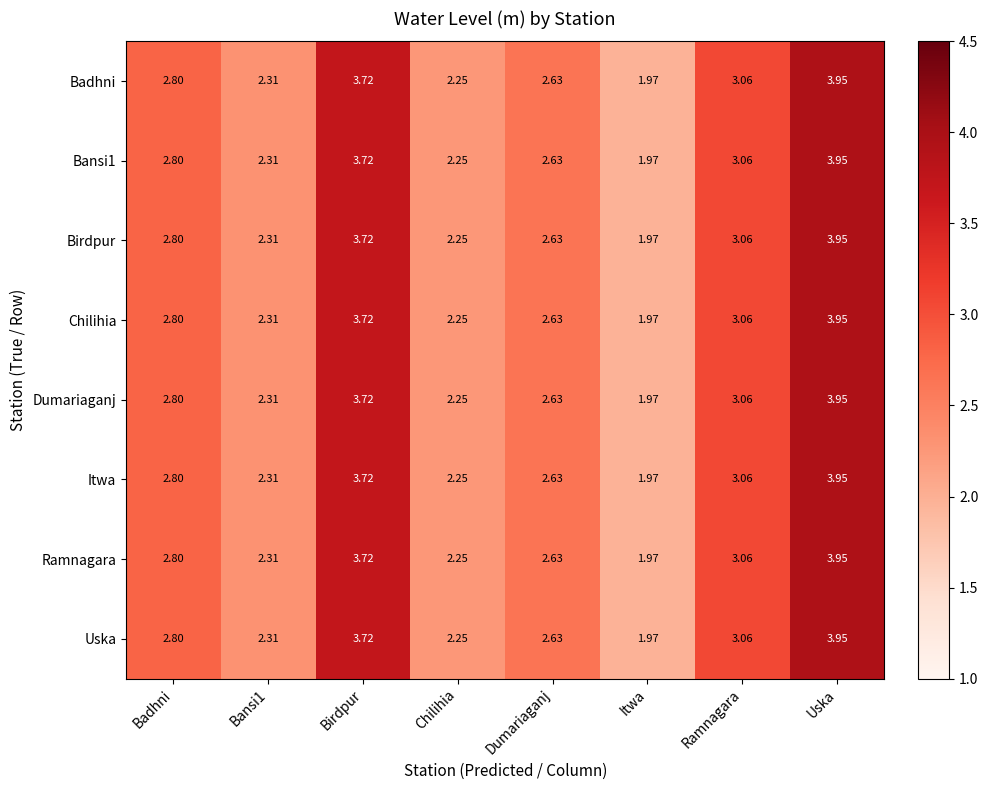

At which label is Ramnagara closest to 2?

Itwa